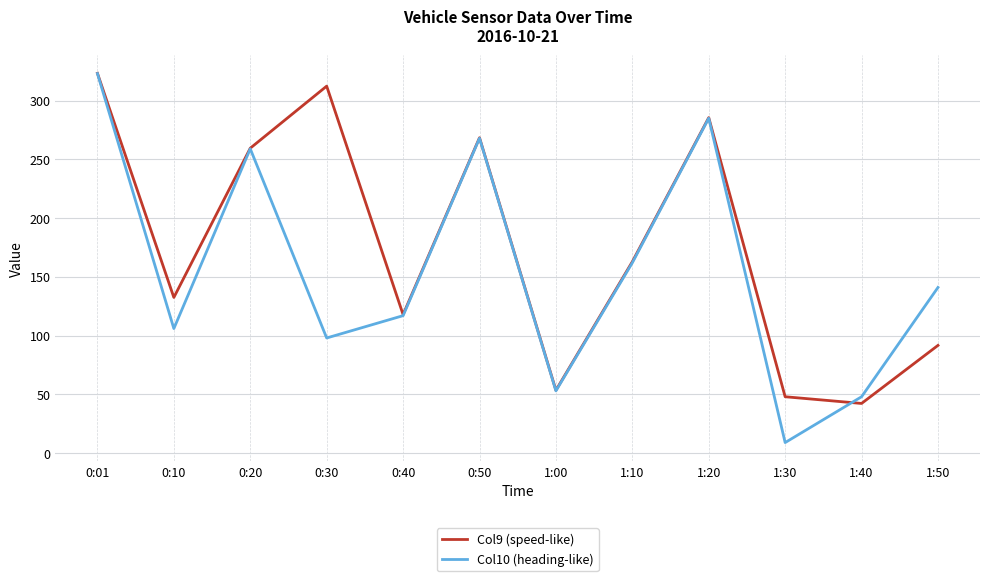

Reading left to right, extract all data points from this chart.

Col9 (speed-like): 323.2	132.5	259.5	312.3	117.9	268.4	53.5	162.9	285.5	48.0	42.3	91.7
Col10 (heading-like): 323.0	106.0	259.0	98.0	117.0	268.0	53.0	162.0	285.0	9.0	48.0	141.0